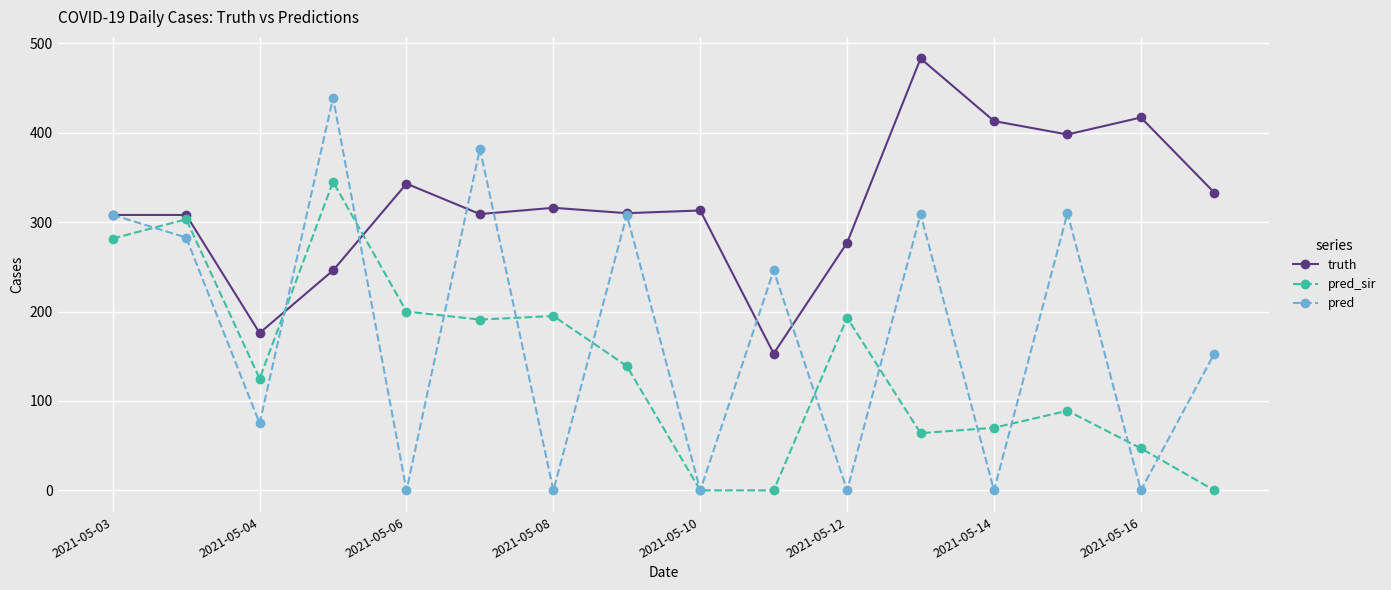

What is the greatest value displayed?

483.0